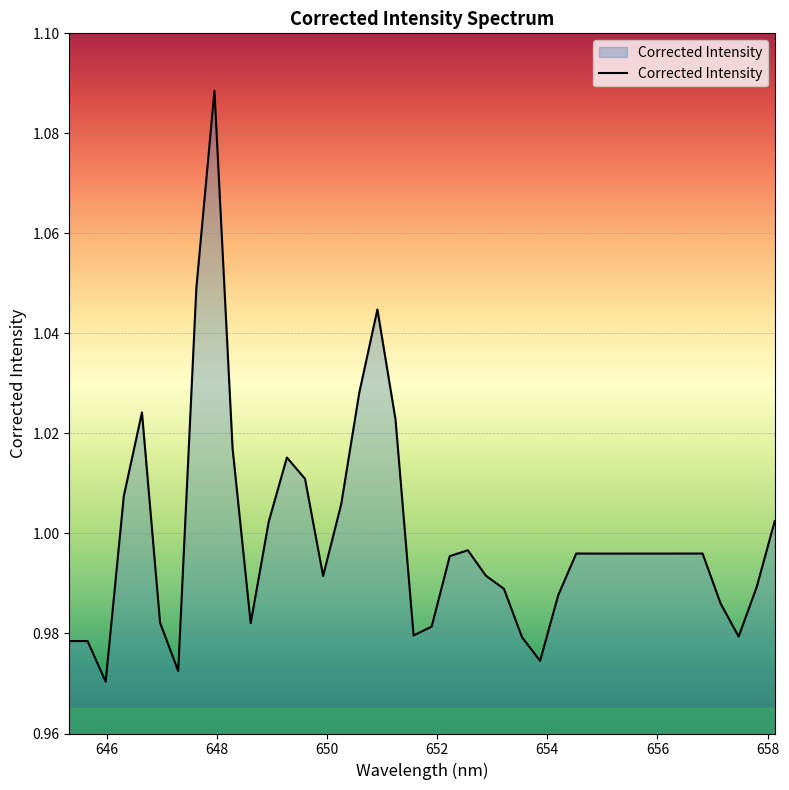

How many points are lower than both their immediate neighbors (excluding endpoints)?

9